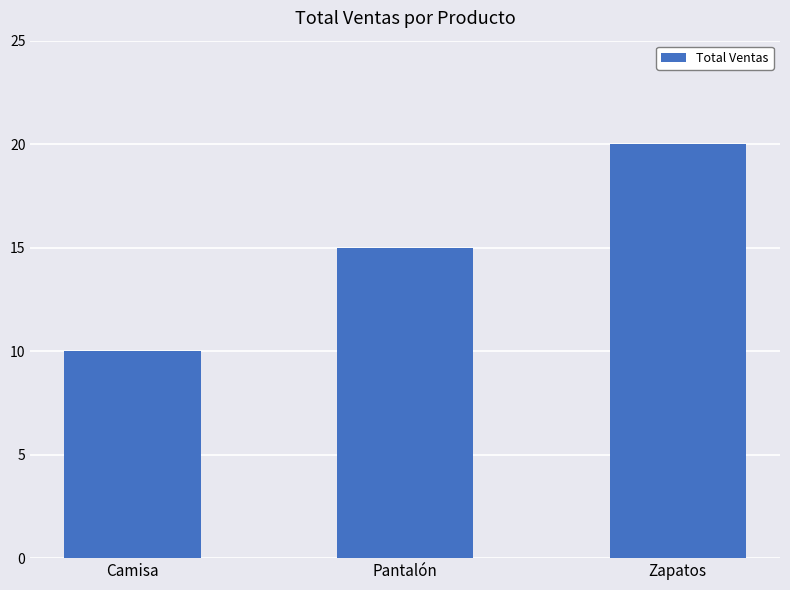

Does the chart contain stacked bars?

No